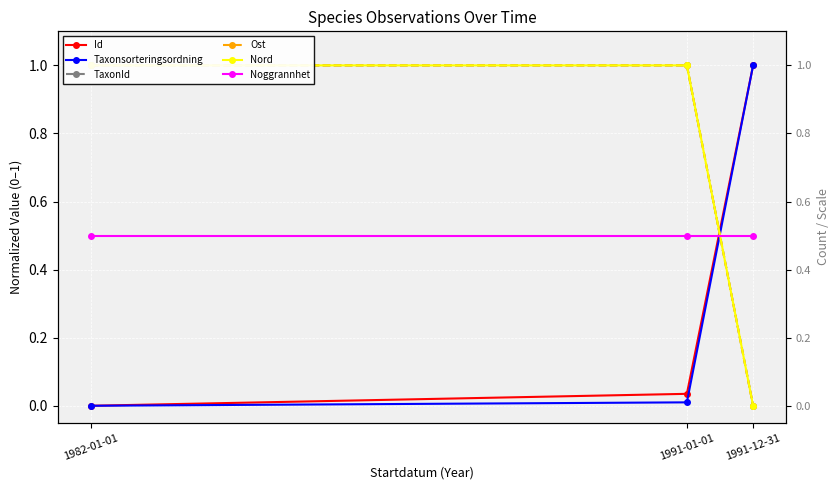

Which category has the lowest value across all series?

1982-01-01